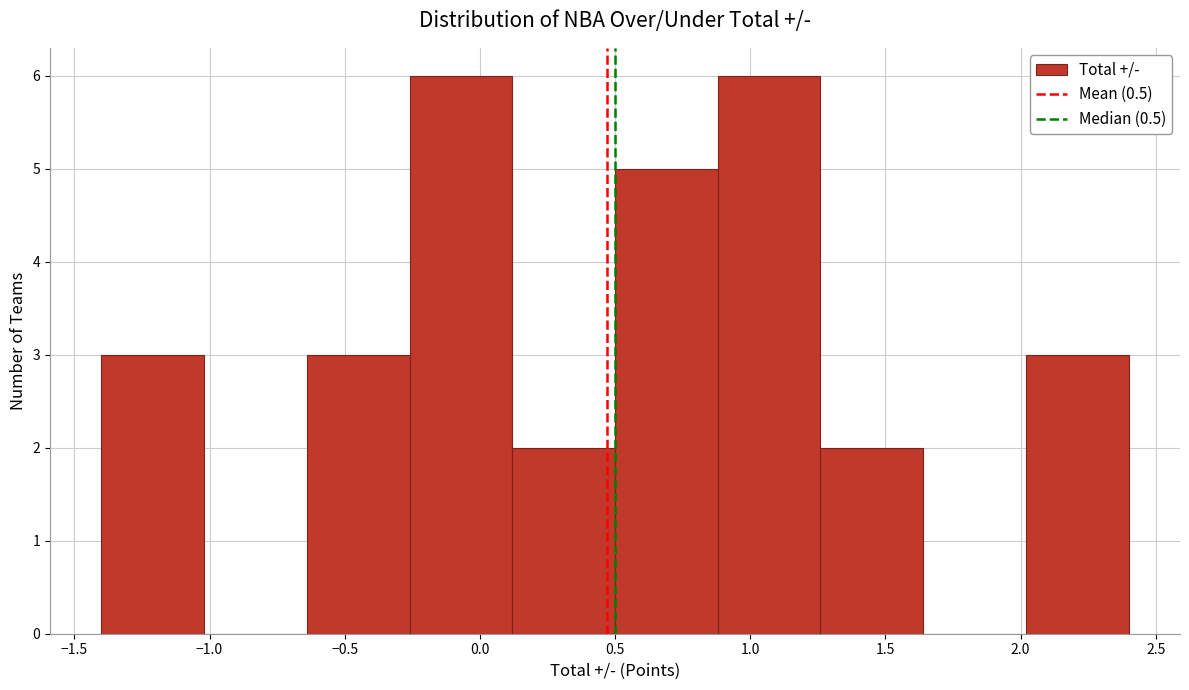

Reading left to right, transcribe this chart: for each bar, give the range it covers on the x-axis and its height. Neither the bar edges nor the heights are printed on the chart, so give them approximately, as read against the axes.

-1.40 to -1.02: 3
-1.02 to -0.64: 0
-0.64 to -0.26: 3
-0.26 to 0.12: 6
0.12 to 0.50: 2
0.50 to 0.88: 5
0.88 to 1.26: 6
1.26 to 1.64: 2
1.64 to 2.02: 0
2.02 to 2.40: 3